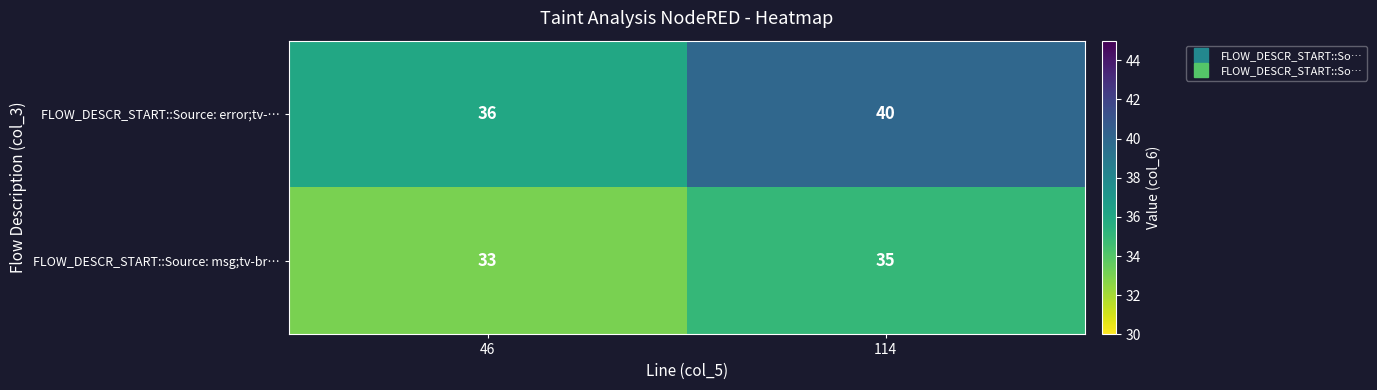

At 114, list the series in order from largest to smallest.

FLOW_DESCR_START::Source: error;tv-…, FLOW_DESCR_START::Source: msg;tv-br…